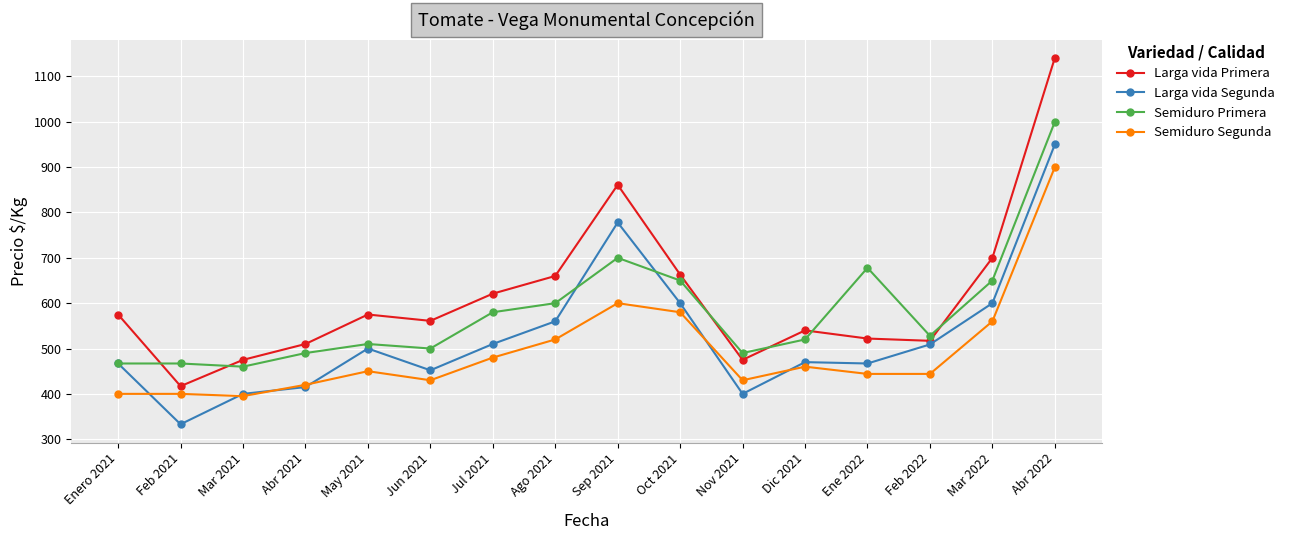

What is the difference between the Larga vida Segunda values at Ago 2021 and Sep 2021?

218